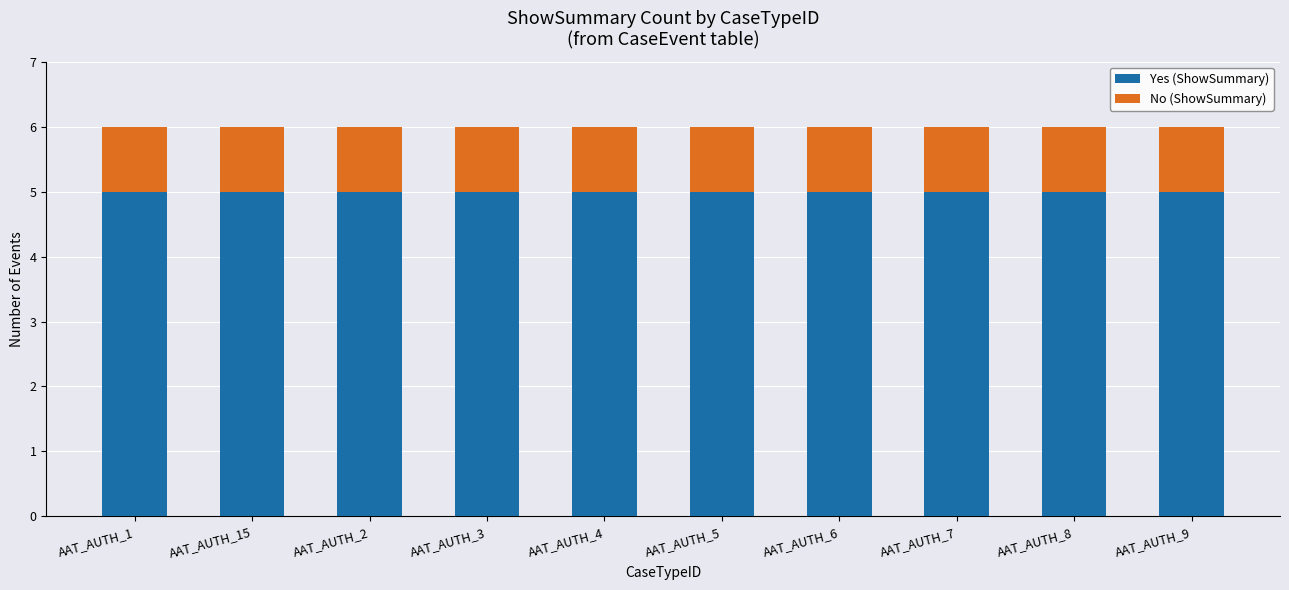

What is the total value across all series at AAT_AUTH_2?

6